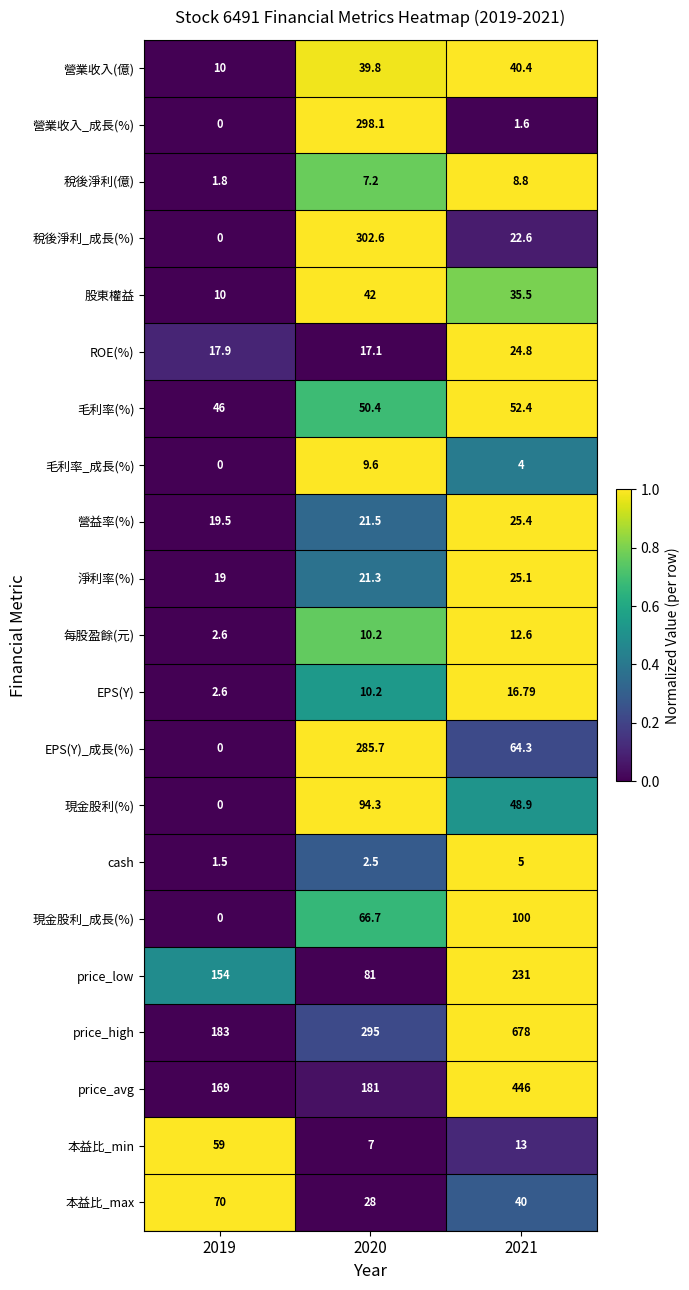

List the series in order of their peak value, lowest first.

cash, 稅後淨利(億), 毛利率_成長(%), 每股盈餘(元), EPS(Y), ROE(%), 淨利率(%), 營益率(%), 營業收入(億), 股東權益, 毛利率(%), 本益比_min, 本益比_max, 現金股利(%), 現金股利_成長(%), price_low, EPS(Y)_成長(%), 營業收入_成長(%), 稅後淨利_成長(%), price_avg, price_high